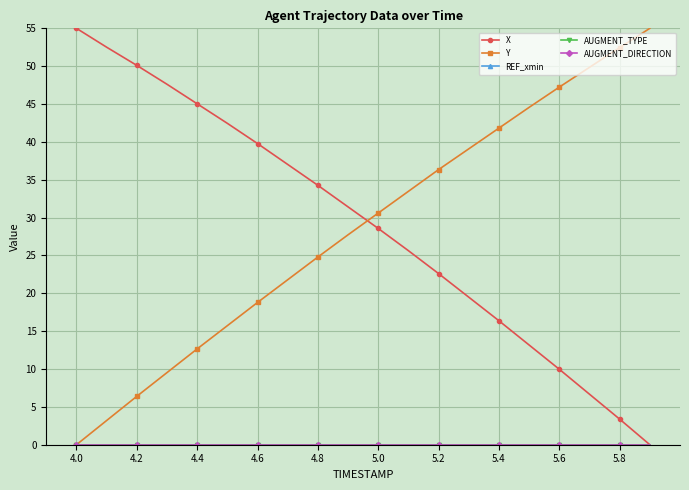

Is this an area chart (filled region under the line)?

No